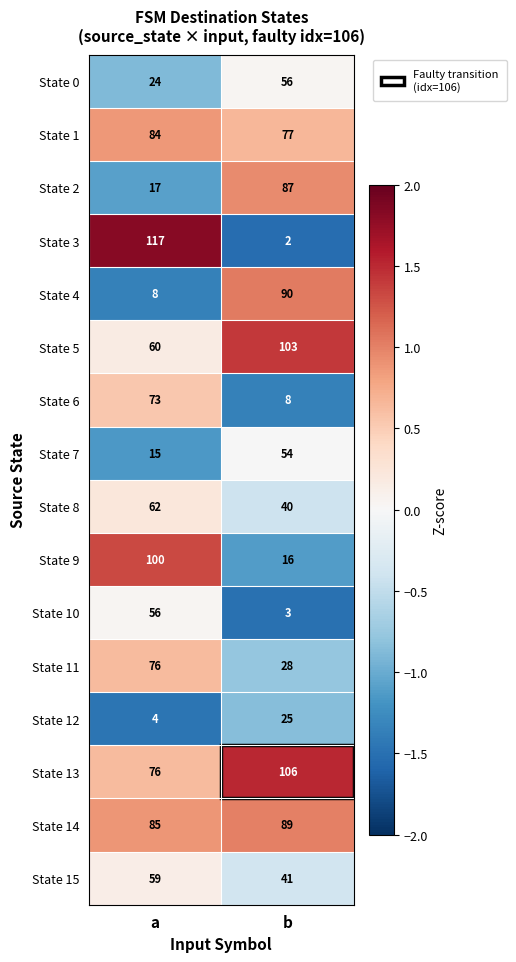

Where is State 12 nearest to the value 14?

a